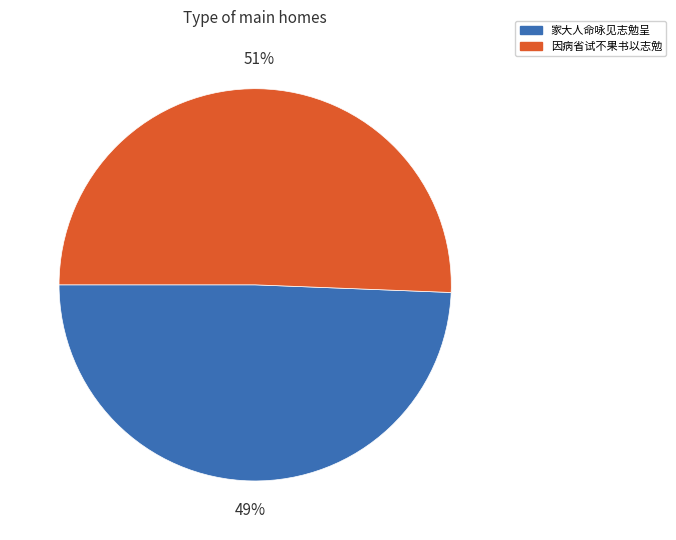

Between 家大人命咏见志勉呈 and 因病省试不果书以志勉, which is larger?

因病省试不果书以志勉